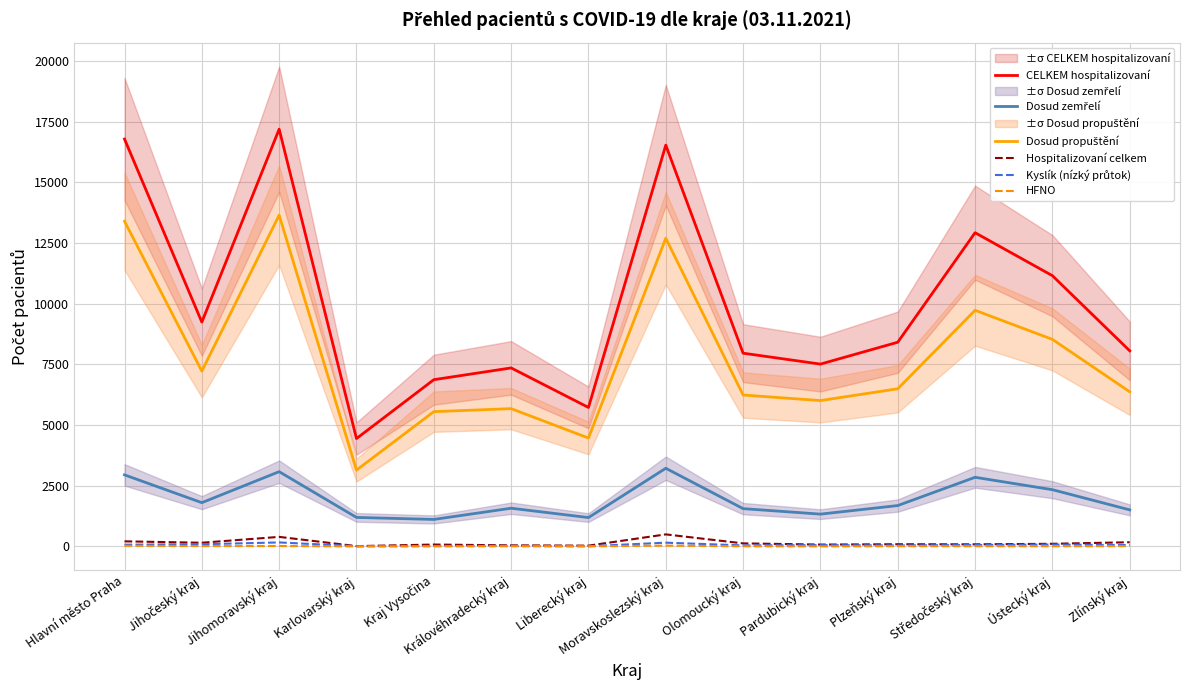

Is the value of Dosud propuštění at Kraj Vysočina greater than the value of Dosud zemřelí at Zlínský kraj?

Yes